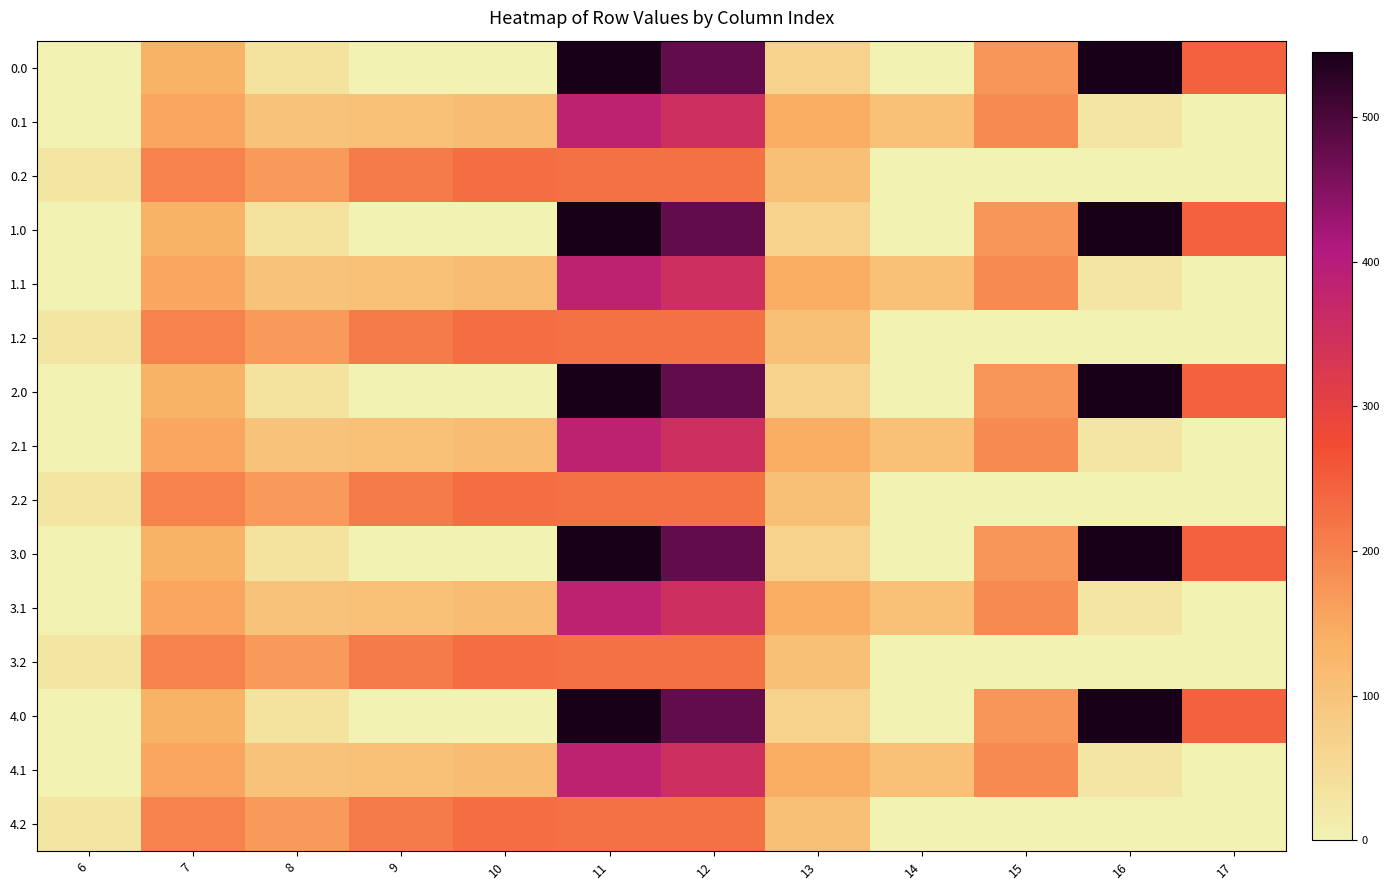

What is the spread (max minus min) of values at 7?

64.7